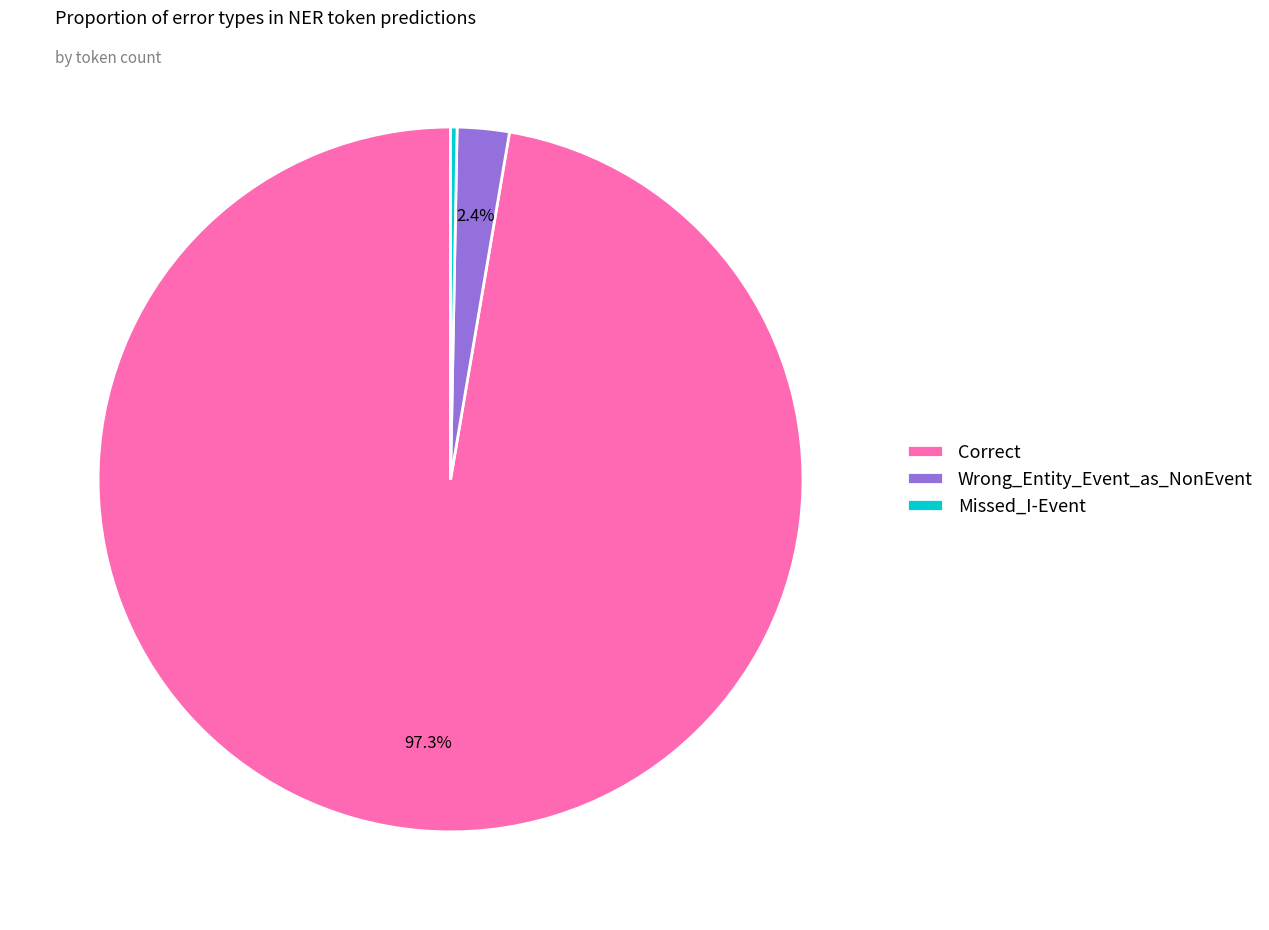

Is Missed_I-Event the majority of the pie?

No